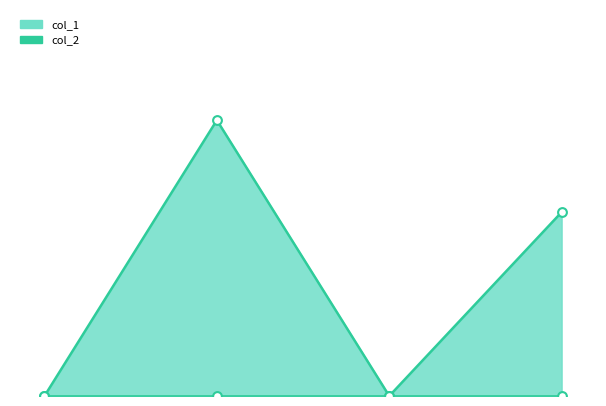

Between 1479416754 and 1475772333, which is larger?

1479416754